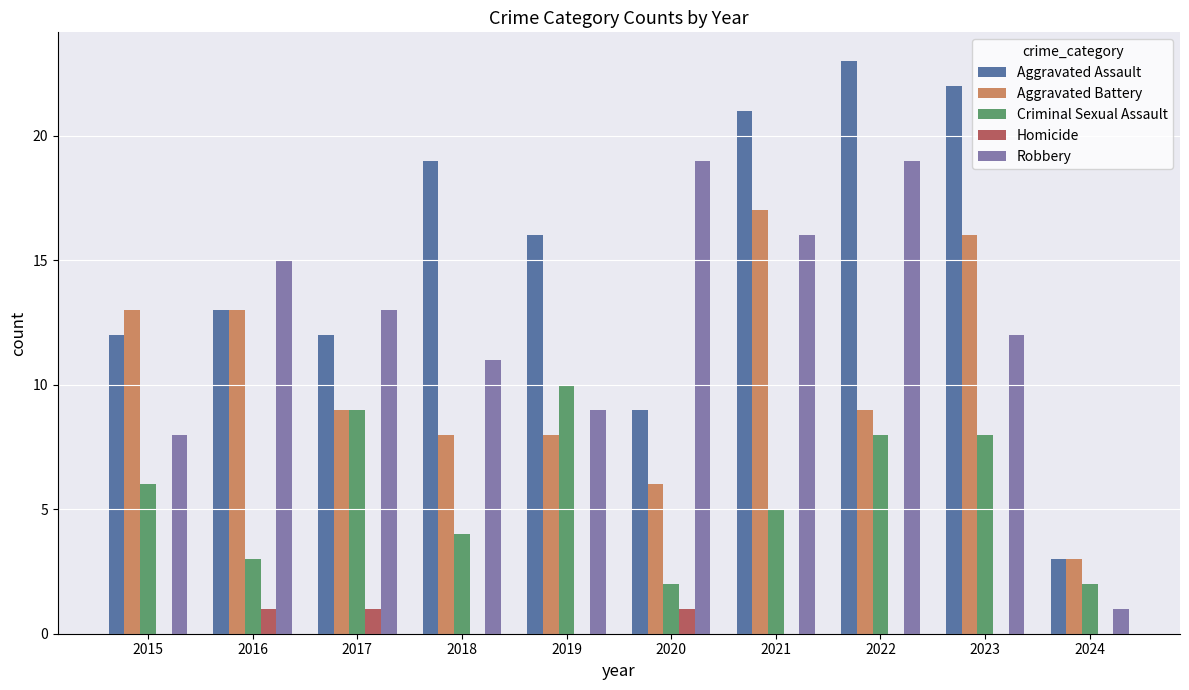

Which series has the largest total across all categories?

Aggravated Assault